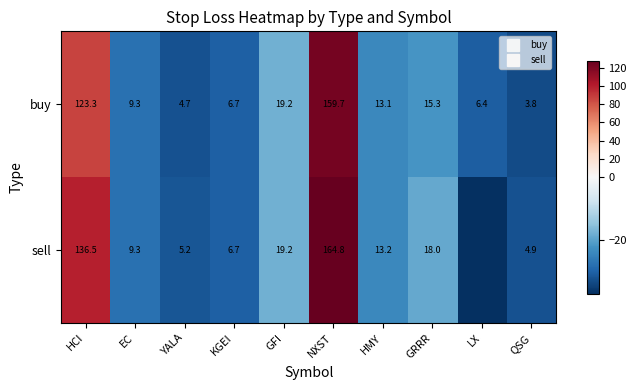

The value of sell at HCI is 158.8. True or false?

False